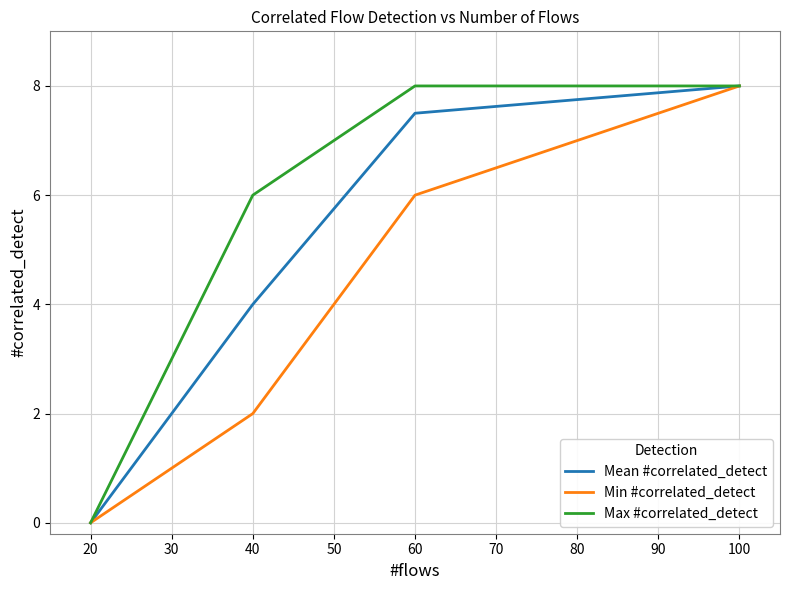

What are all the series names shown in the legend?

Mean #correlated_detect, Min #correlated_detect, Max #correlated_detect